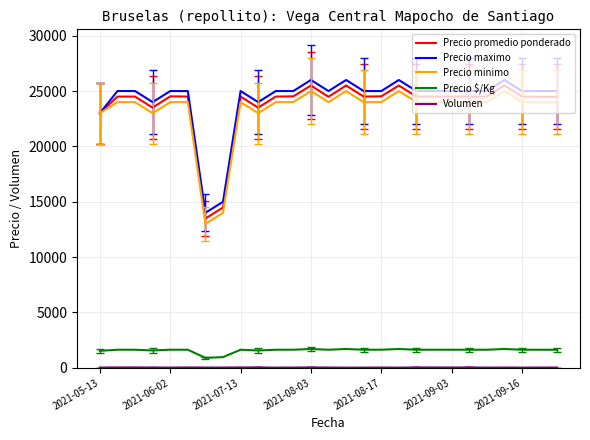

Which series has the widest spread of values?

Precio promedio ponderado